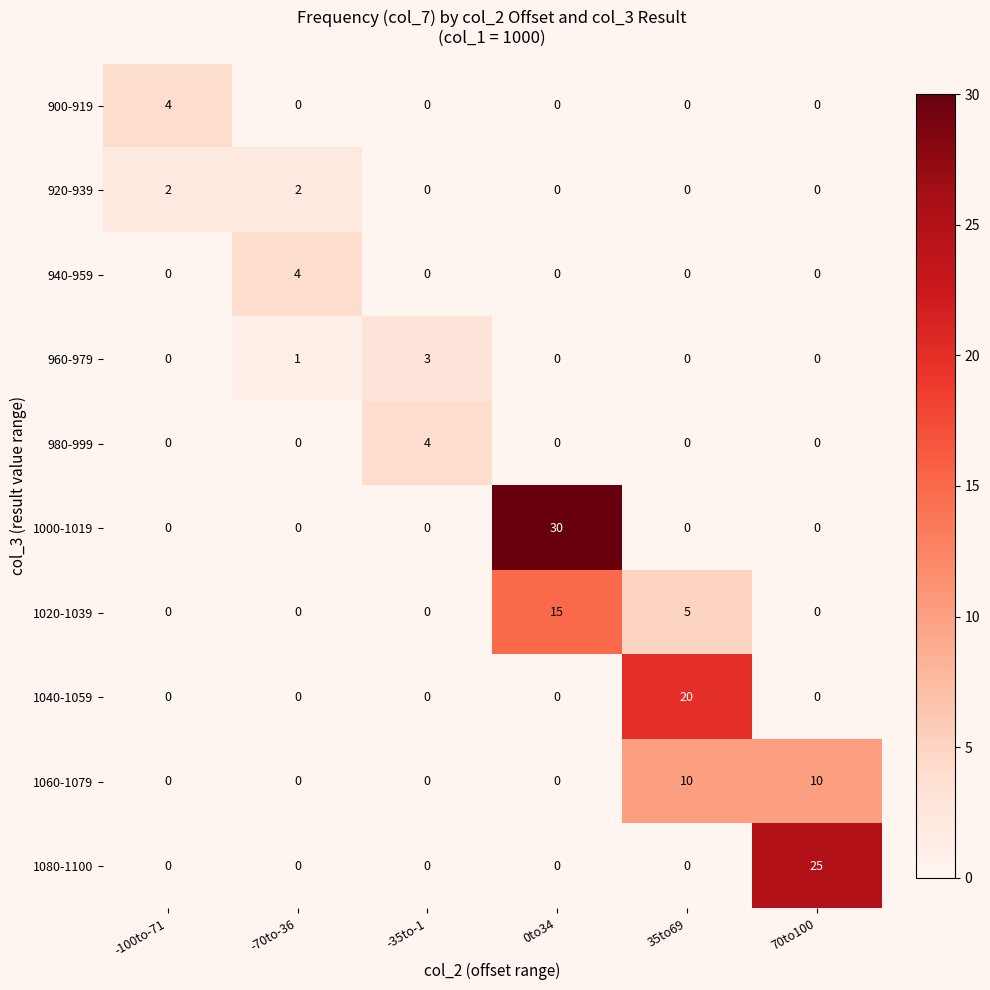

At how many categories does at least one series exceed 23?

2